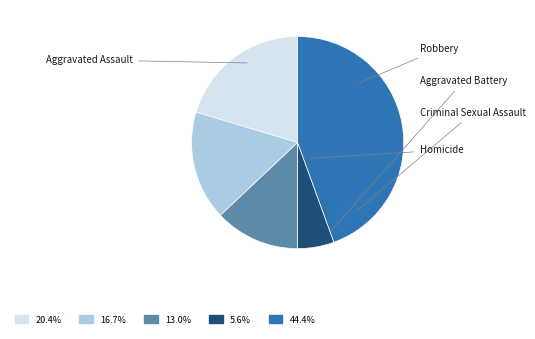

What is the smallest slice in the pie chart?

Homicide